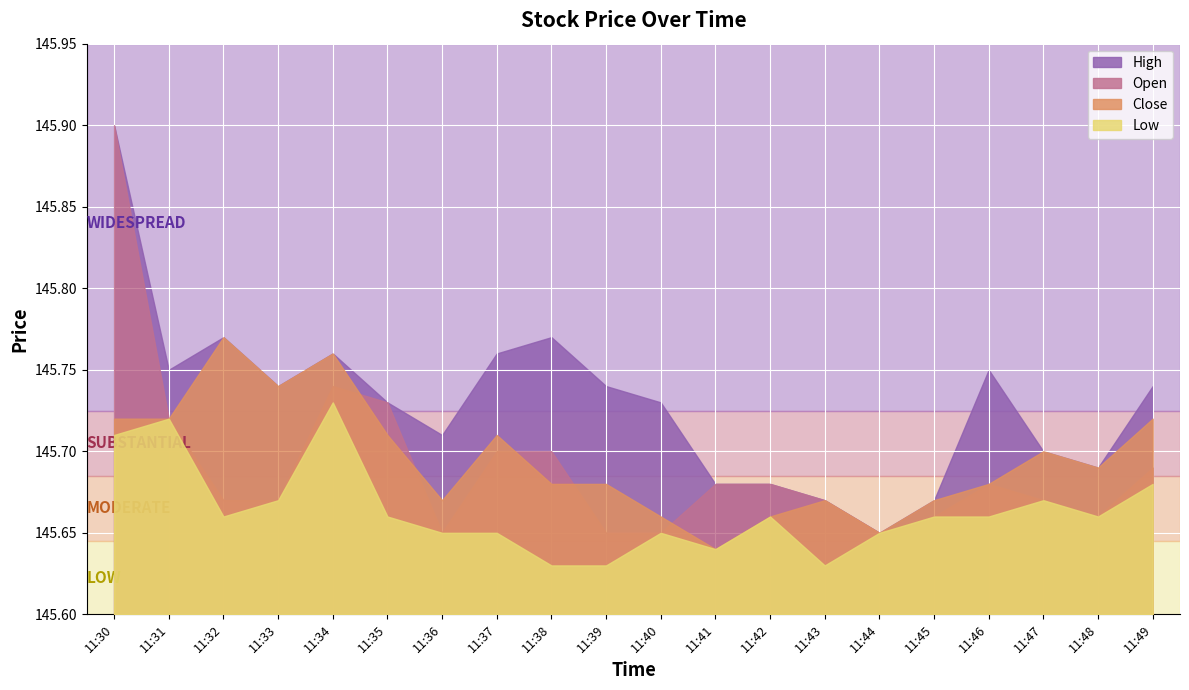

How many interior local peaks does the Open series have?

2